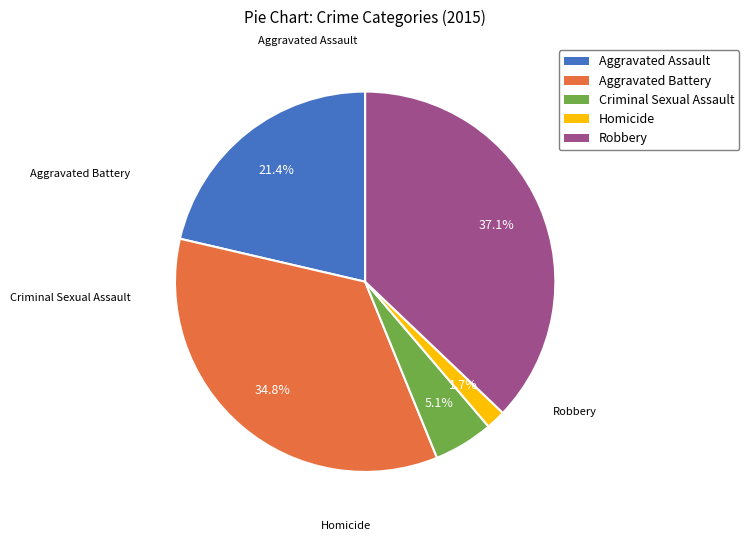

To the nearest percent, what is the combined percentage of Homicide and Aggravated Assault?

23%